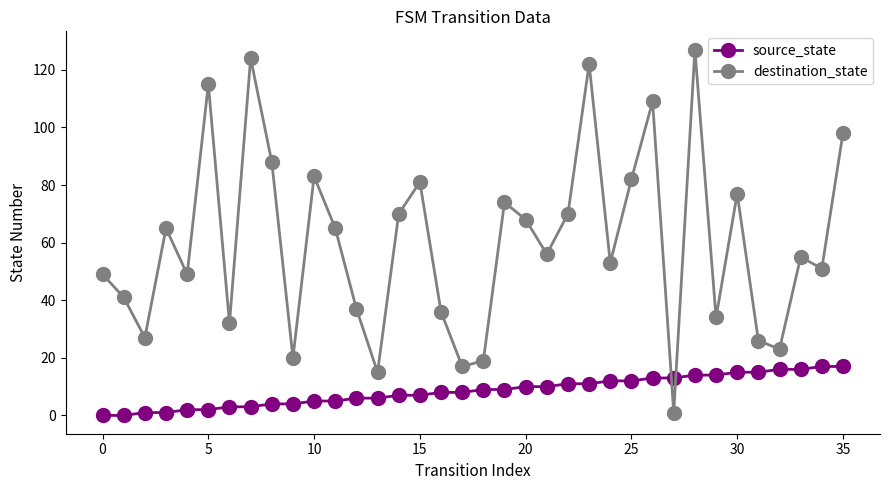

Which series has the largest total across all categories?

destination_state